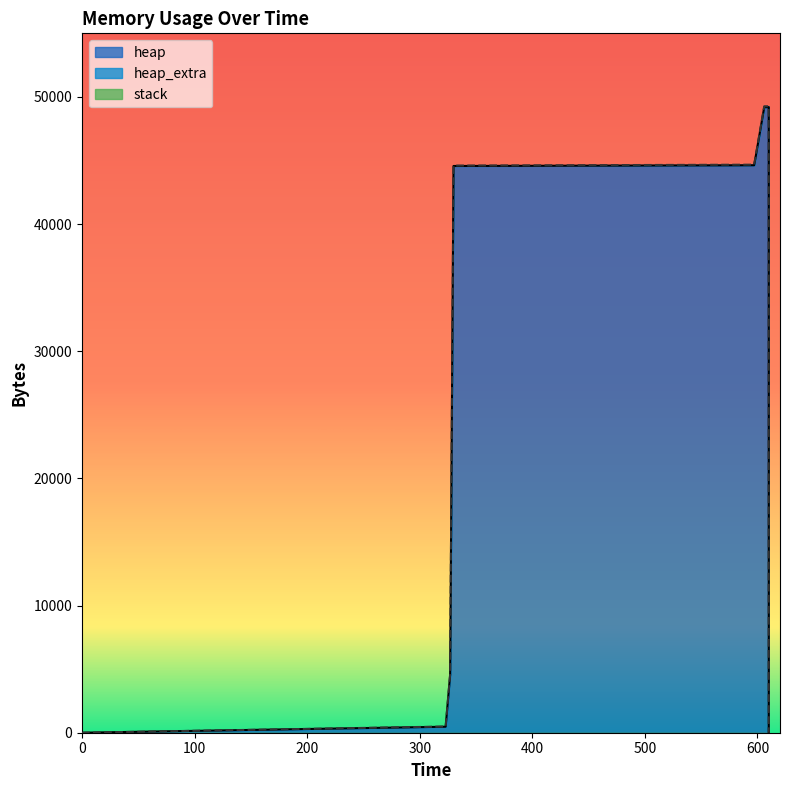

Which series has the widest spread of values?

heap